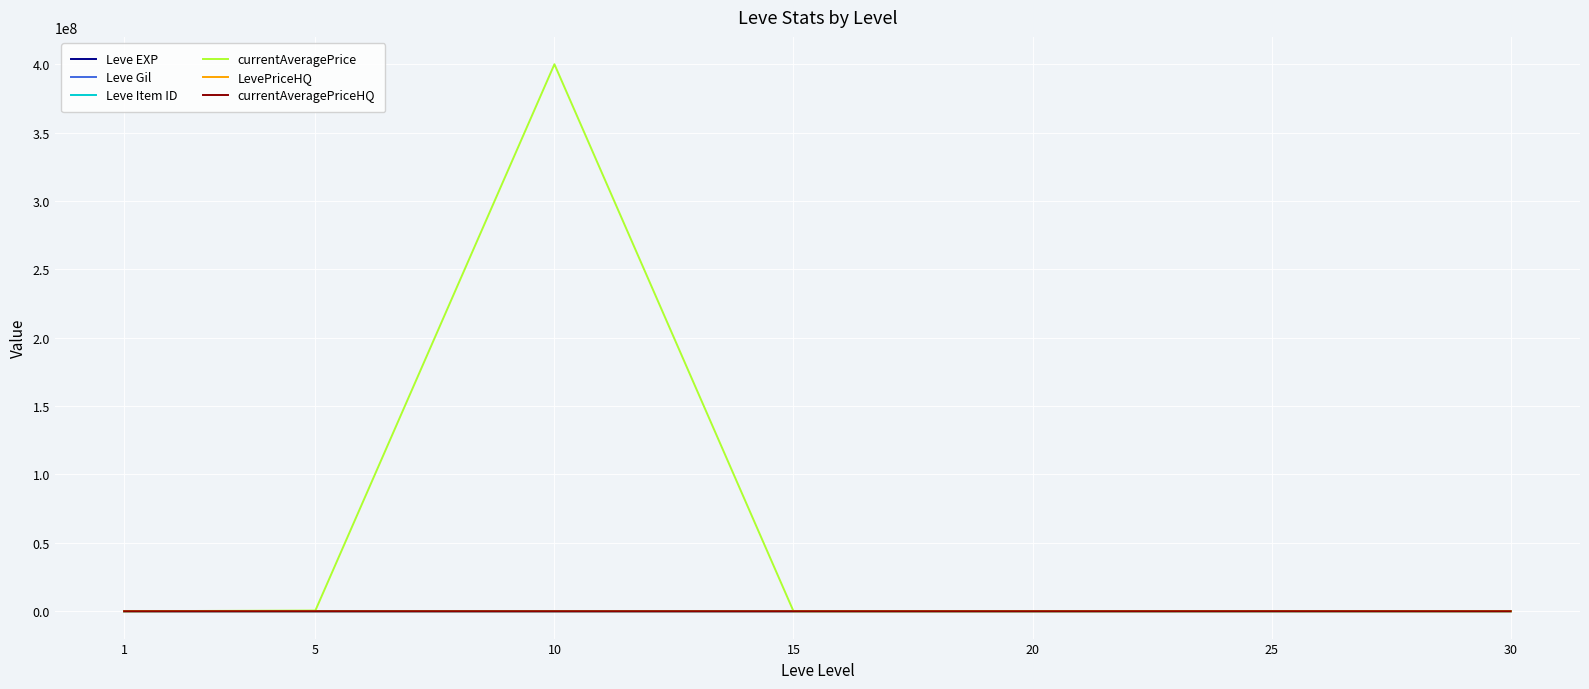

True or false: Leve EXP and Leve Gil intersect in this chart.

False